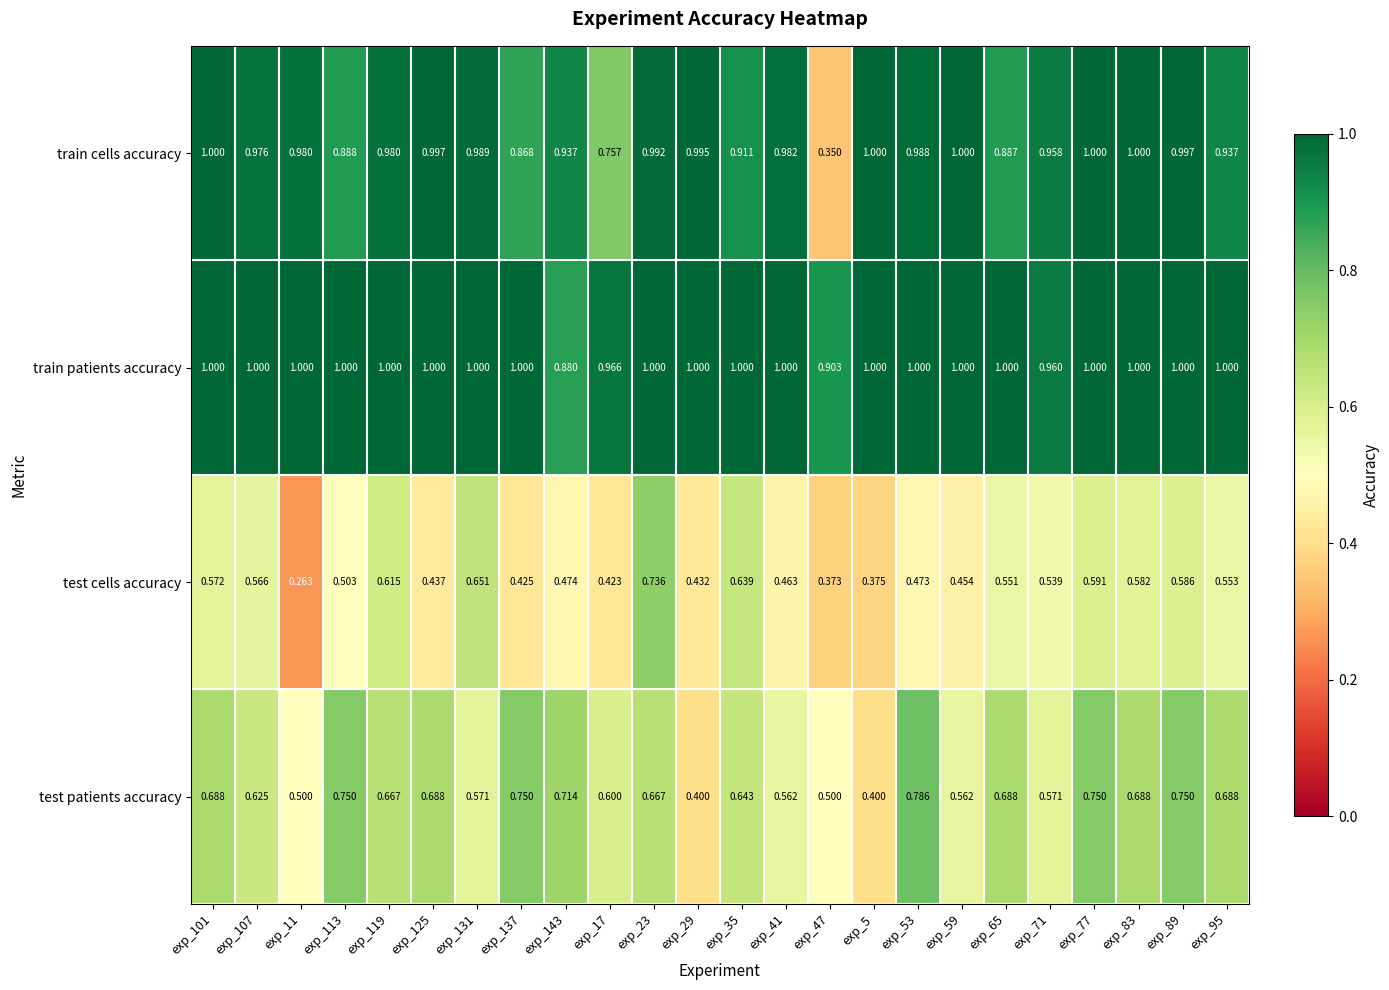

Is the value of train cells accuracy at exp_17 greater than the value of train patients accuracy at exp_59?

No